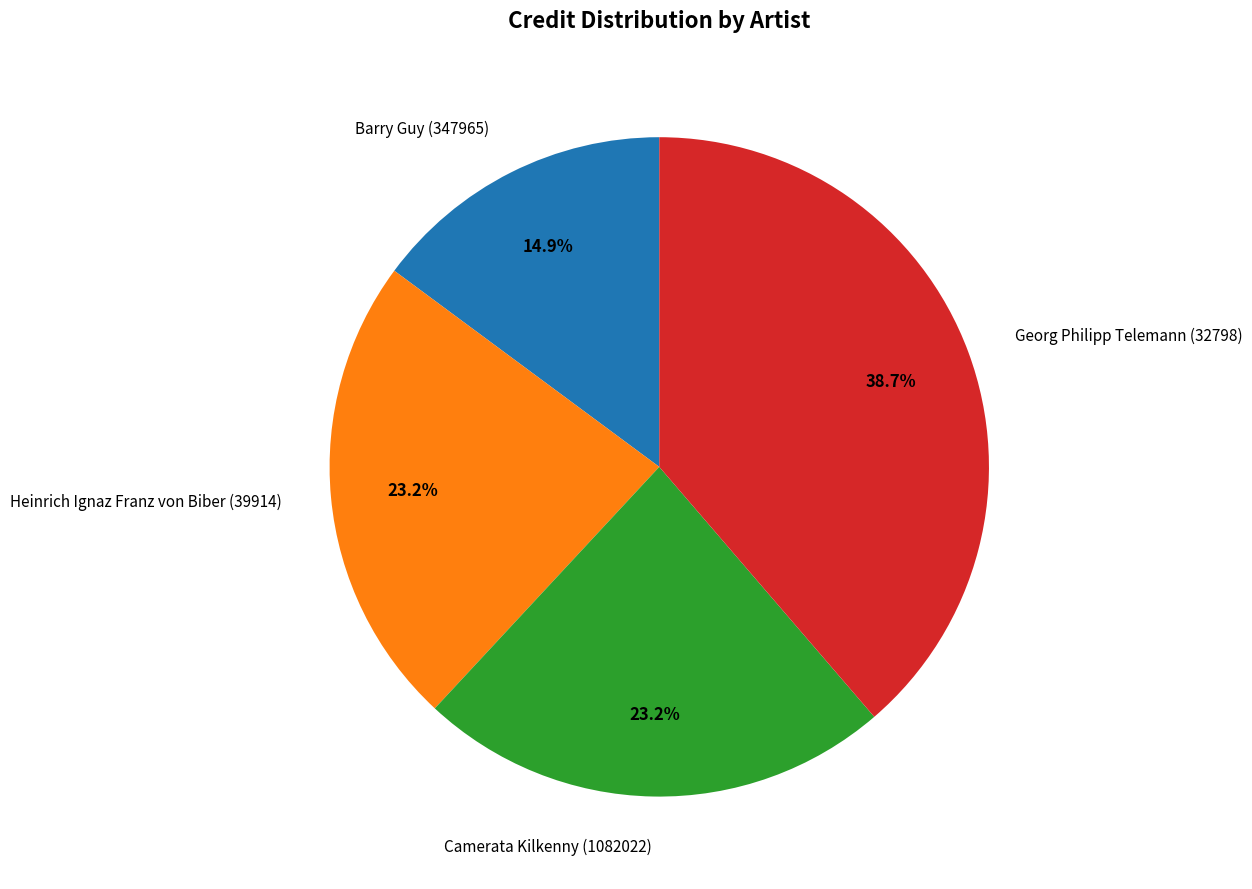

What is the total percentage of Heinrich Ignaz Franz von Biber (39914) and Camerata Kilkenny (1082022)?

46.4%